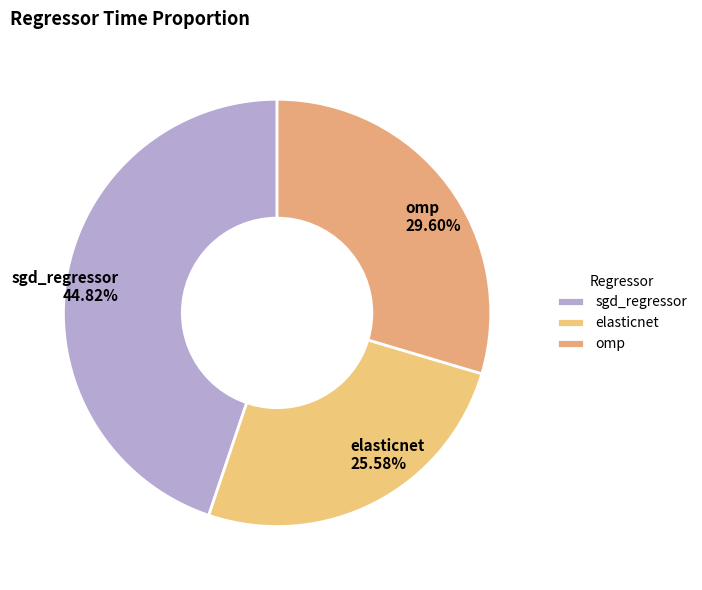

Is it true that sgd_regressor is 45% of the pie?

True